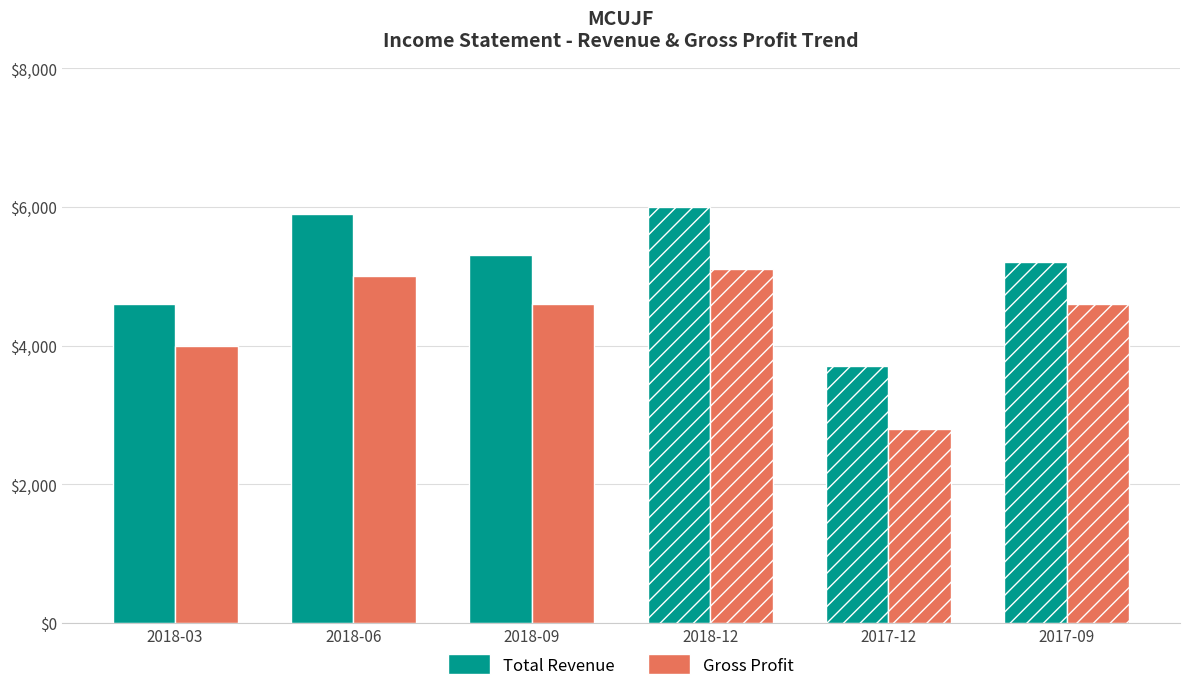

How many series are shown in this chart?

2